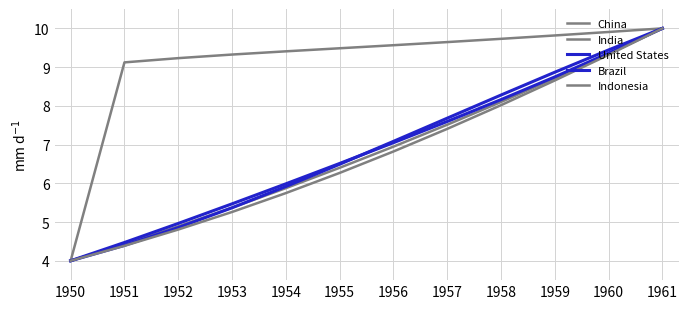

Reading left to right, list all the values displayed in this chart.

China: 1950=4.0	1951=9.1	1952=9.2	1953=9.3	1954=9.4	1955=9.5	1956=9.6	1957=9.6	1958=9.7	1959=9.8	1960=9.9	1961=10.0
India: 1950=4.0	1951=4.4	1952=4.9	1953=5.4	1954=5.9	1955=6.4	1956=6.9	1957=7.5	1958=8.1	1959=8.7	1960=9.3	1961=10.0
United States: 1950=4.0	1951=4.4	1952=4.9	1953=5.4	1954=5.9	1955=6.5	1956=7.1	1957=7.7	1958=8.3	1959=8.9	1960=9.4	1961=10.0
Brazil: 1950=4.0	1951=4.5	1952=5.0	1953=5.5	1954=6.0	1955=6.5	1956=7.0	1957=7.6	1958=8.2	1959=8.7	1960=9.4	1961=10.0
Indonesia: 1950=4.0	1951=4.4	1952=4.8	1953=5.3	1954=5.7	1955=6.3	1956=6.8	1957=7.4	1958=8.0	1959=8.7	1960=9.3	1961=10.0